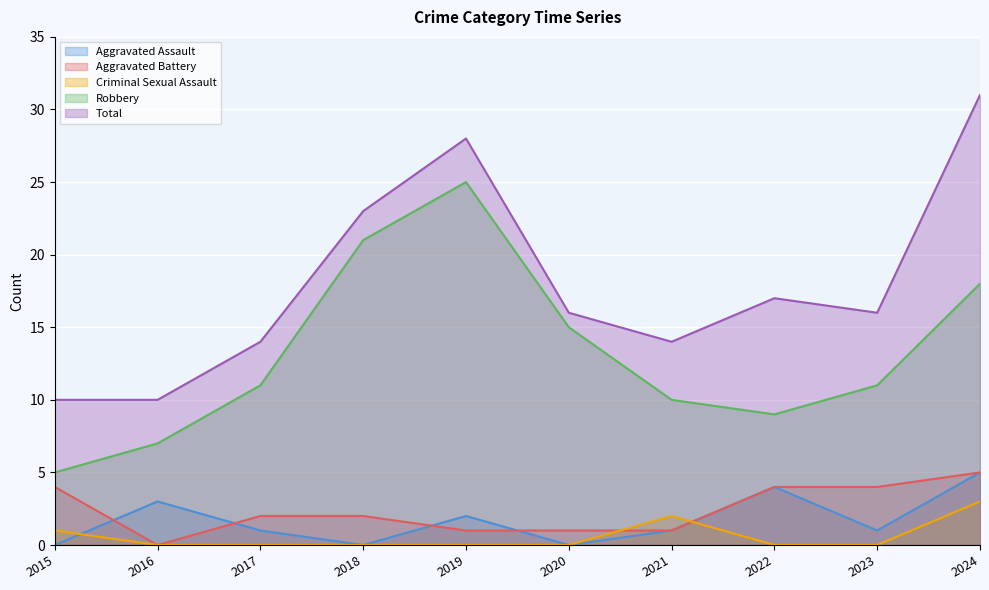

What is the difference between the Criminal Sexual Assault values at 2021 and 2023?

2